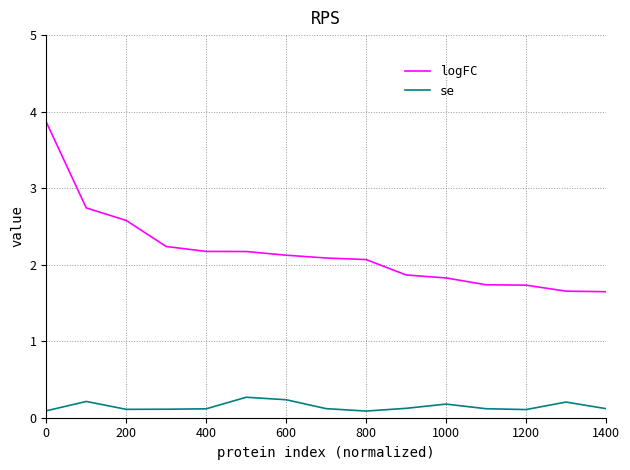

List the series in order of their overall mean, lowest first.

se, logFC